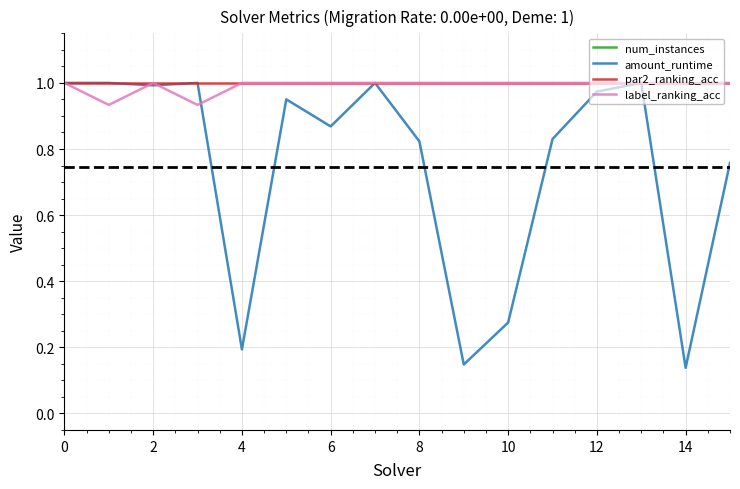

The value of label_ranking_acc at 8 is 1.0. True or false?

True